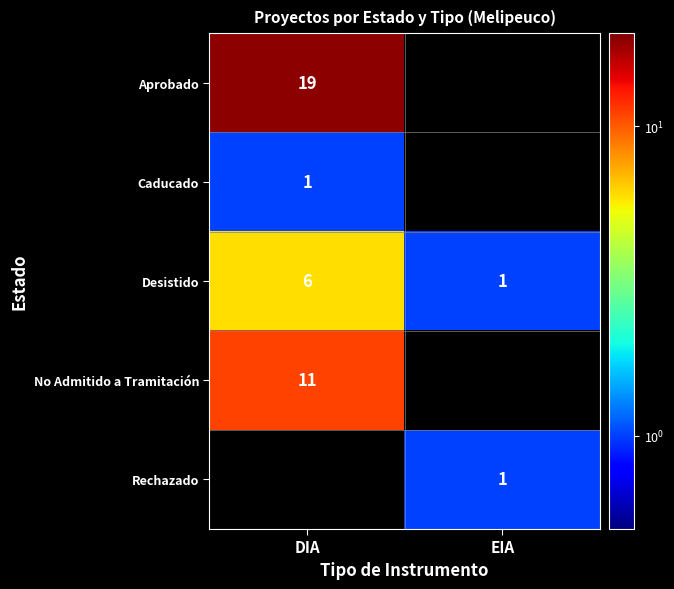

Which category has the highest value across all series?

DIA